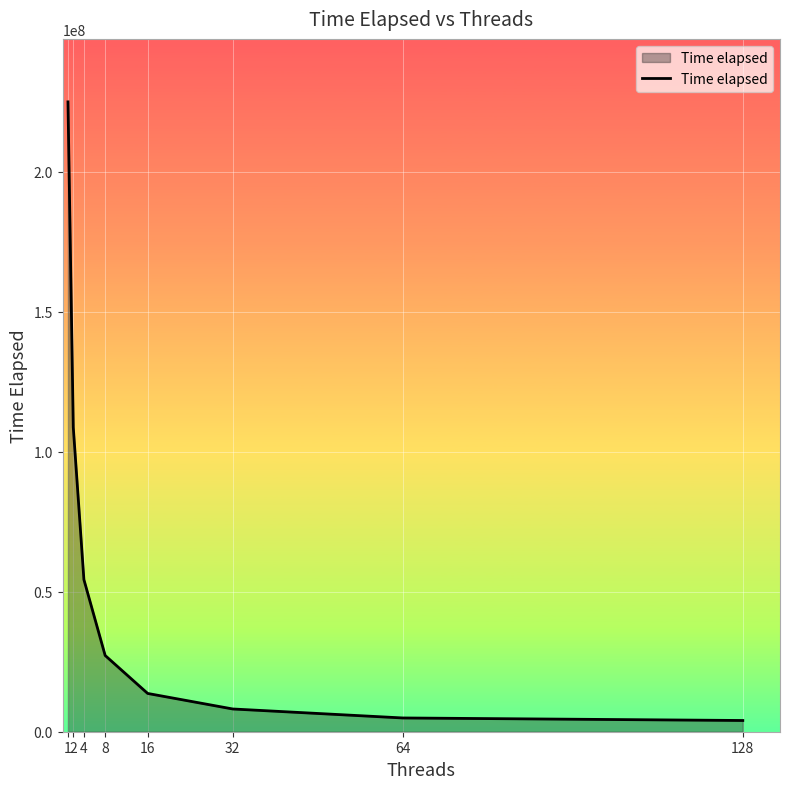

What is the difference between the maximum and minimum values?

220985867.0